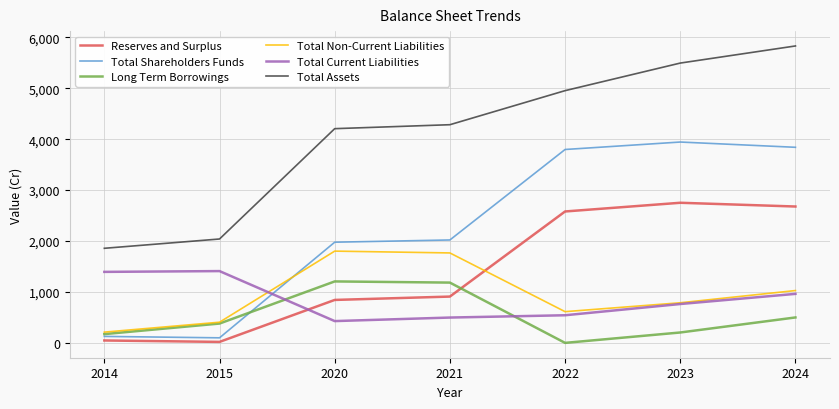

At which category does the chart reach its peak across all series?

2024